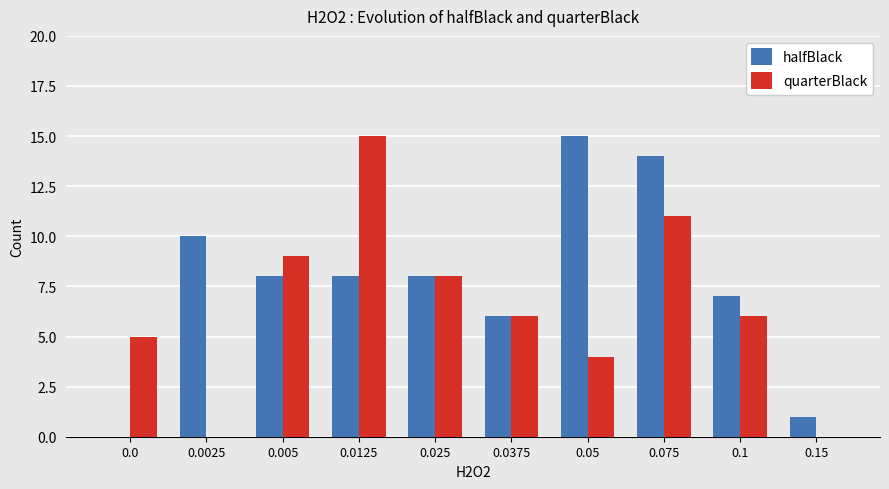

Which series changed the most between 0.05 and 0.1?

halfBlack